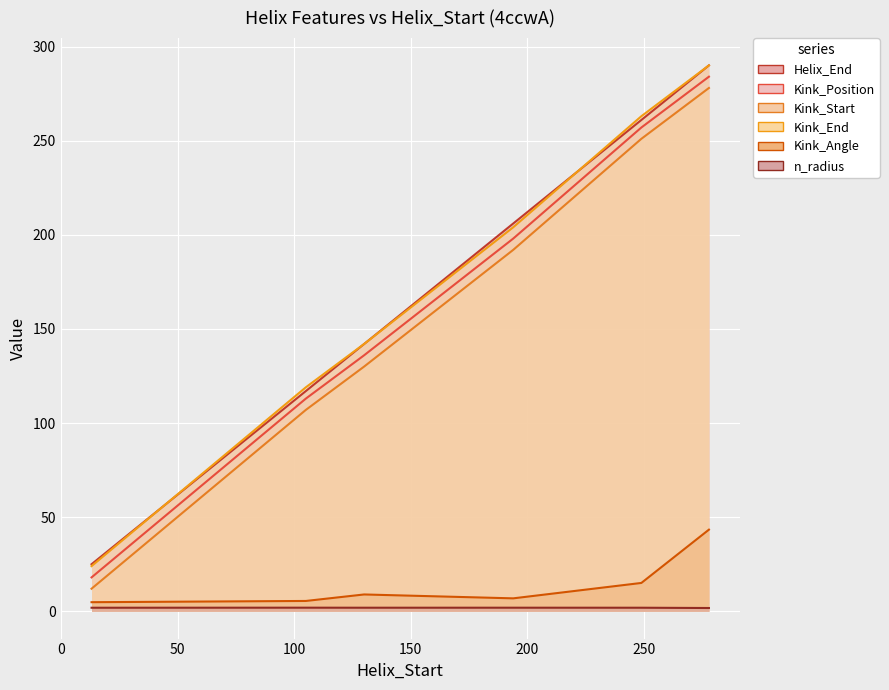

The Kink_End series shows 469.3 at 200. True or false?

False